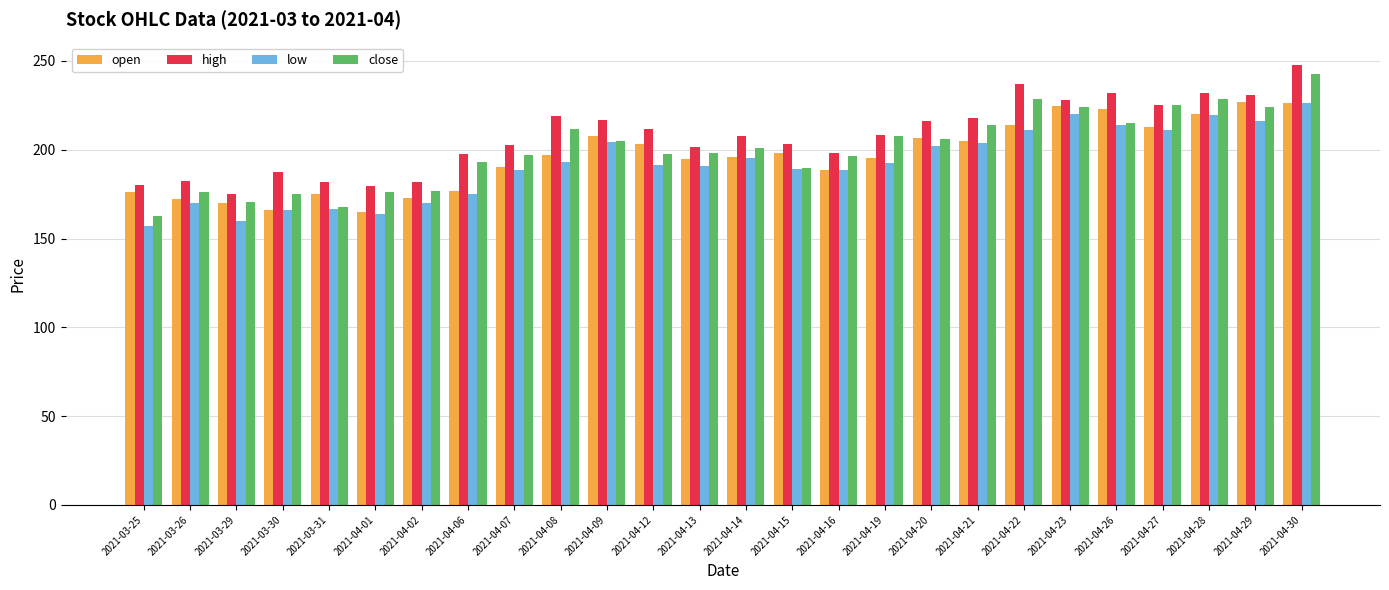

What is the lowest value of the high series?

175.2